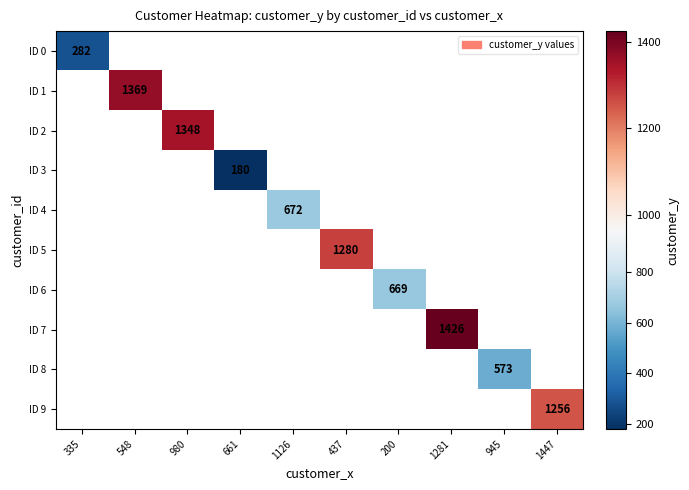

Is it true that ID 4 equals 1133 at 1126?

False